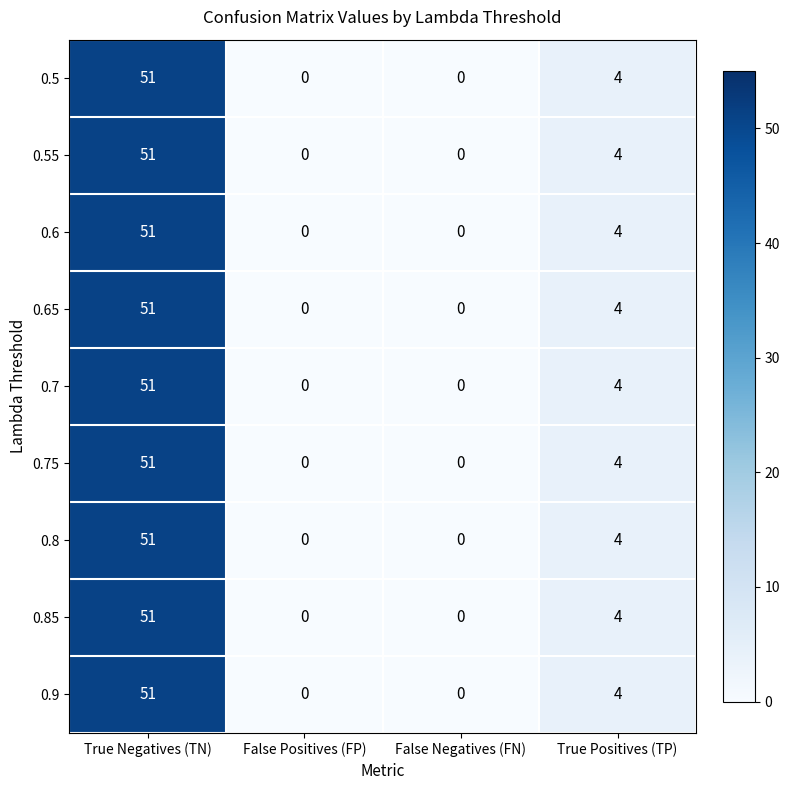

What is the sum of all 0.65 values?

55